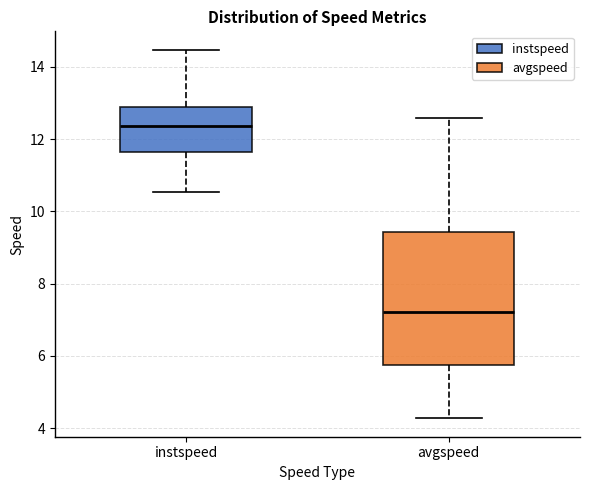

Reading left to right, transcribe this box plot: for each box, give where its median line is, the range the box spans, and where its two whiskers end, as read against the y-axis. The values are not printed on the chart, so give them approximately, as read against the axis.

instspeed: median 12.4, box 11.6 to 12.8, whiskers 10.6 to 14.4
avgspeed: median 7.2, box 5.8 to 9.4, whiskers 4.2 to 12.6